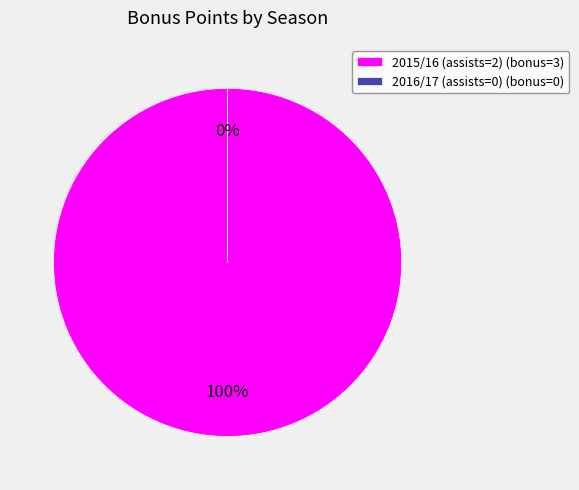

True or false: 2015/16 (assists=2) accounts for 100% of the total.

True